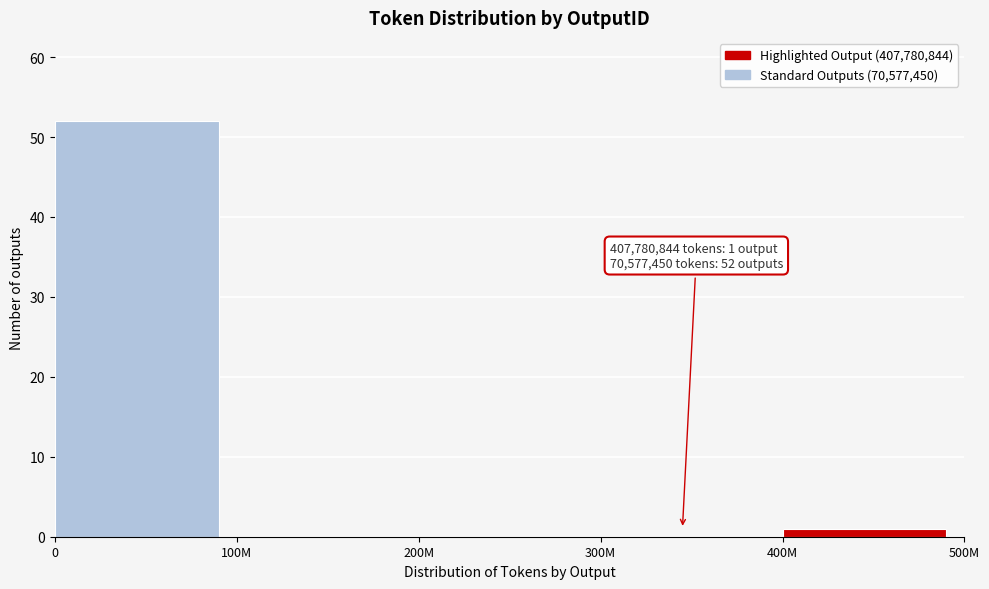

Reading left to right, transcribe all the data shown in this chart.

0=52	100M=0	200M=0	300M=0	400M=1